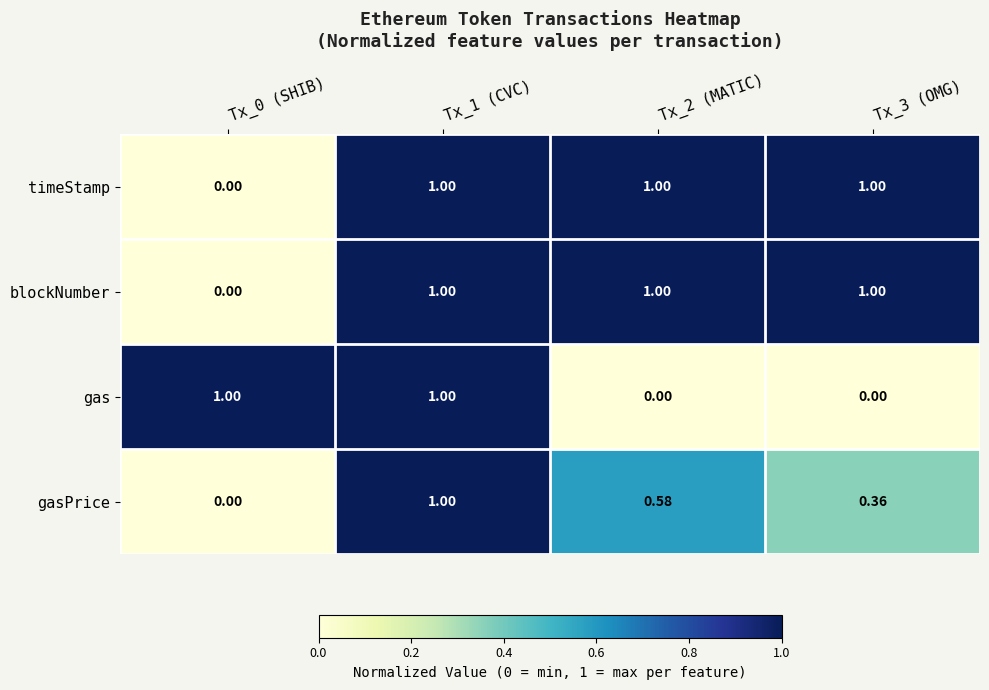

Reading left to right, what are all the values shown in this chart?

timeStamp: Tx_0 (SHIB)=0.0	Tx_1 (CVC)=1.0	Tx_2 (MATIC)=1.0	Tx_3 (OMG)=1.0
blockNumber: Tx_0 (SHIB)=0.0	Tx_1 (CVC)=1.0	Tx_2 (MATIC)=1.0	Tx_3 (OMG)=1.0
gas: Tx_0 (SHIB)=1.0	Tx_1 (CVC)=1.0	Tx_2 (MATIC)=0.0	Tx_3 (OMG)=0.0
gasPrice: Tx_0 (SHIB)=0.0	Tx_1 (CVC)=1.0	Tx_2 (MATIC)=0.6	Tx_3 (OMG)=0.4